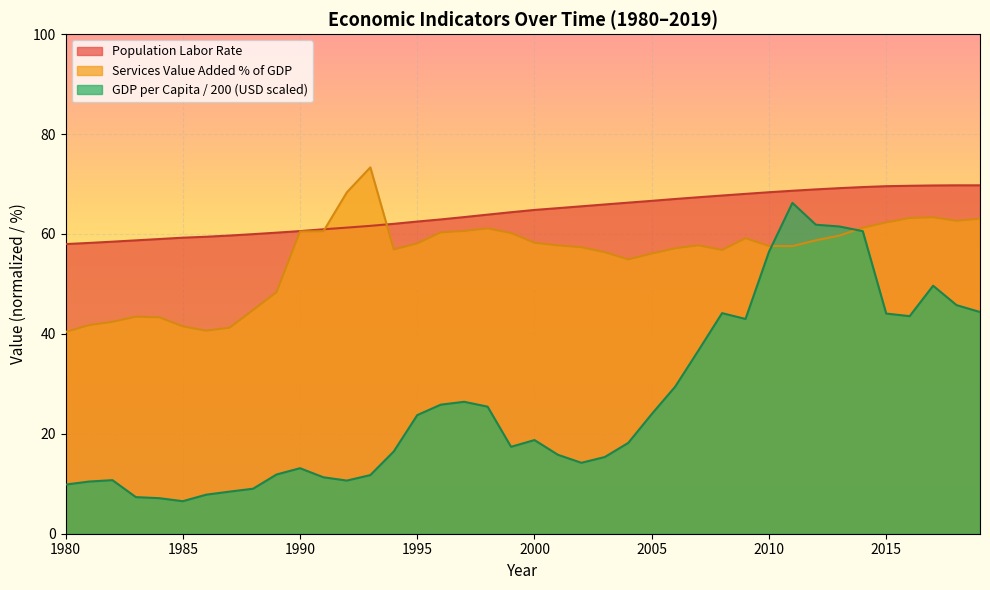

True or false: GDP per Capita (USD) has more than 1 points higher than both neighbors.

True